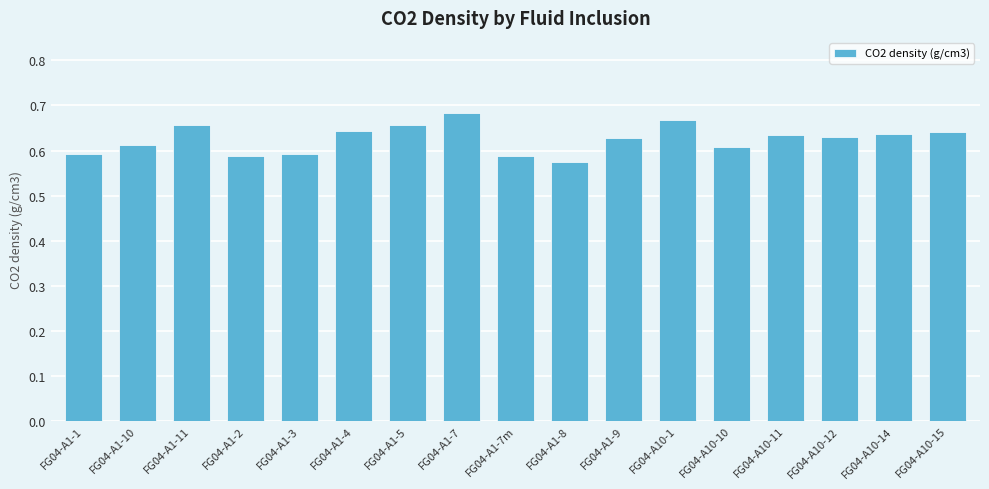

What is the sum of the values at FG04-A10-12 and FG04-A10-10?

1.2